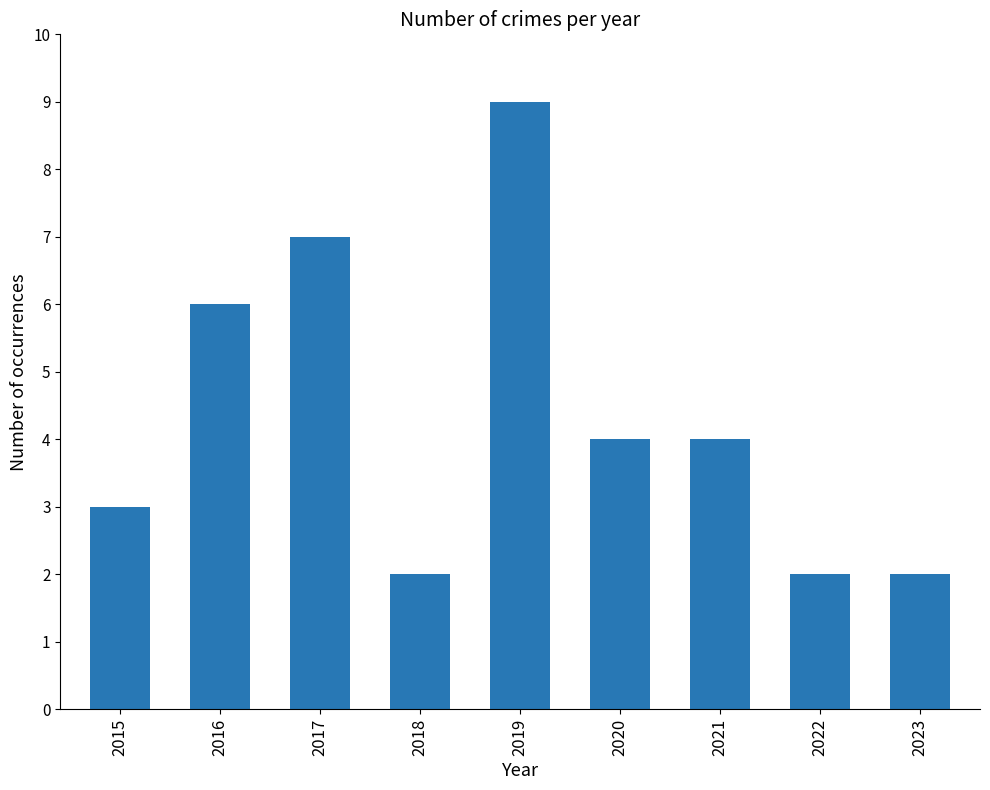

What is the greatest value displayed?

9